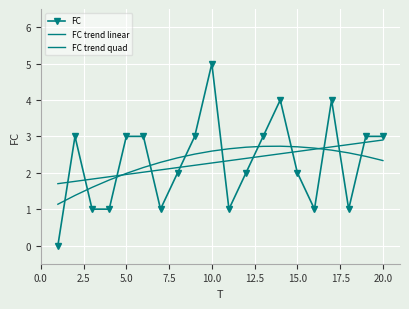

Count the FC values in the range 1 to 3.

16